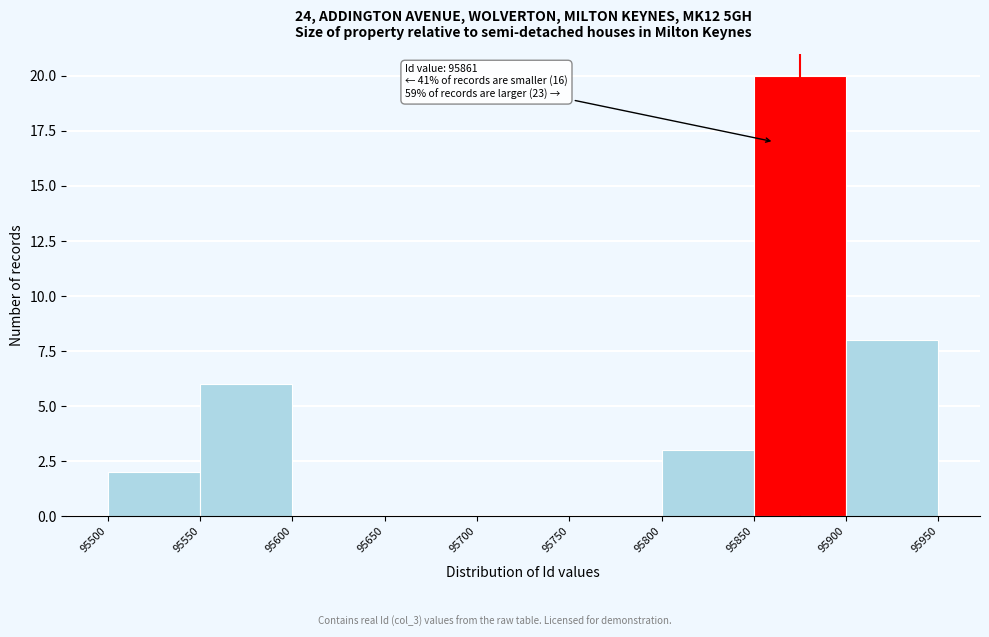

Over which range of the x-axis is the bar tallest?

95850 to 95900